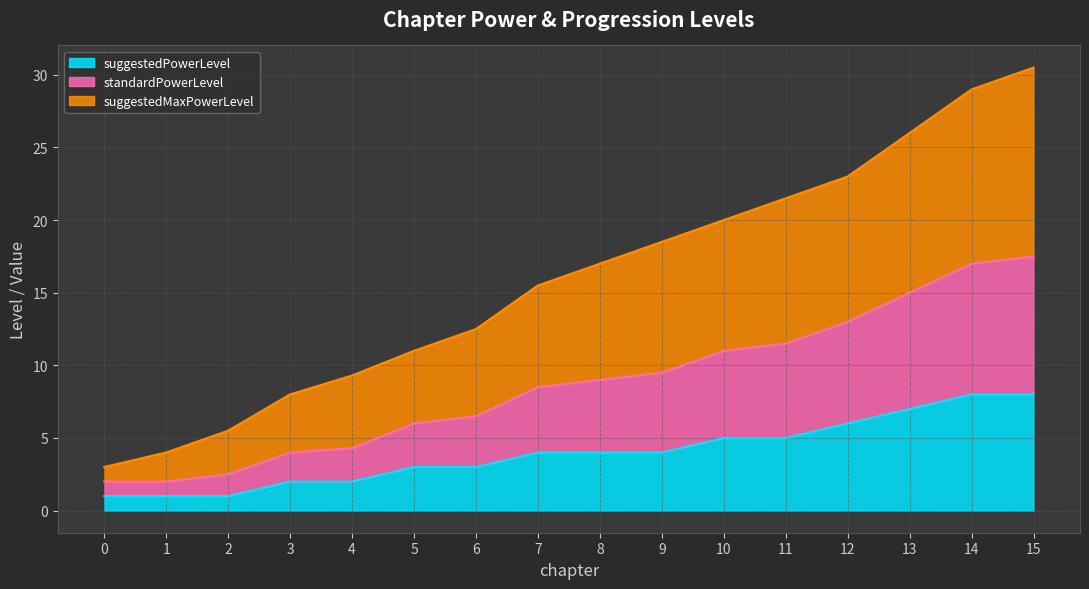

What is the difference between the suggestedPowerLevel values at 1 and 9?

3.0